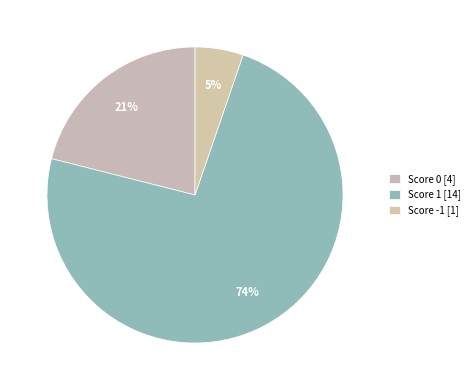

Count the number of slices in the pie.

3